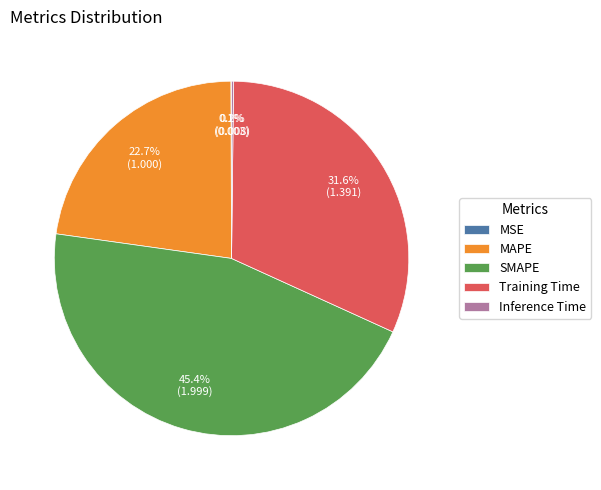

To the nearest percent, what percentage of the pie is SMAPE?

45%